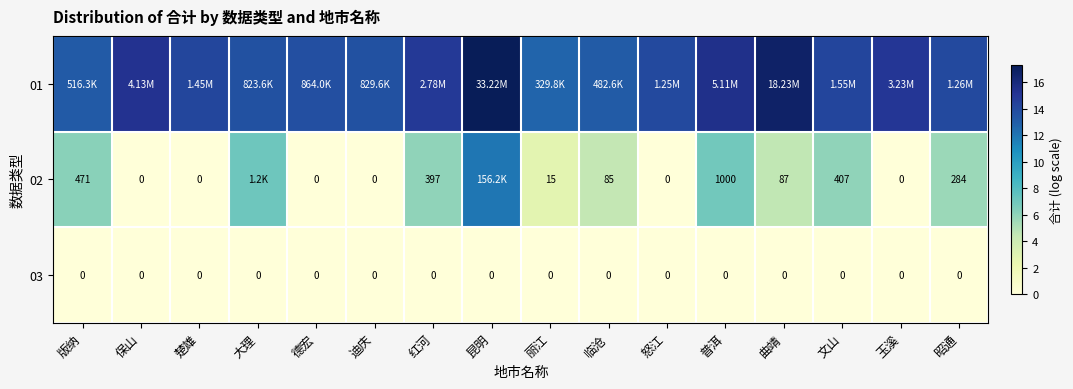

Is it true that 01 equals 21.3 at 昭通?

False